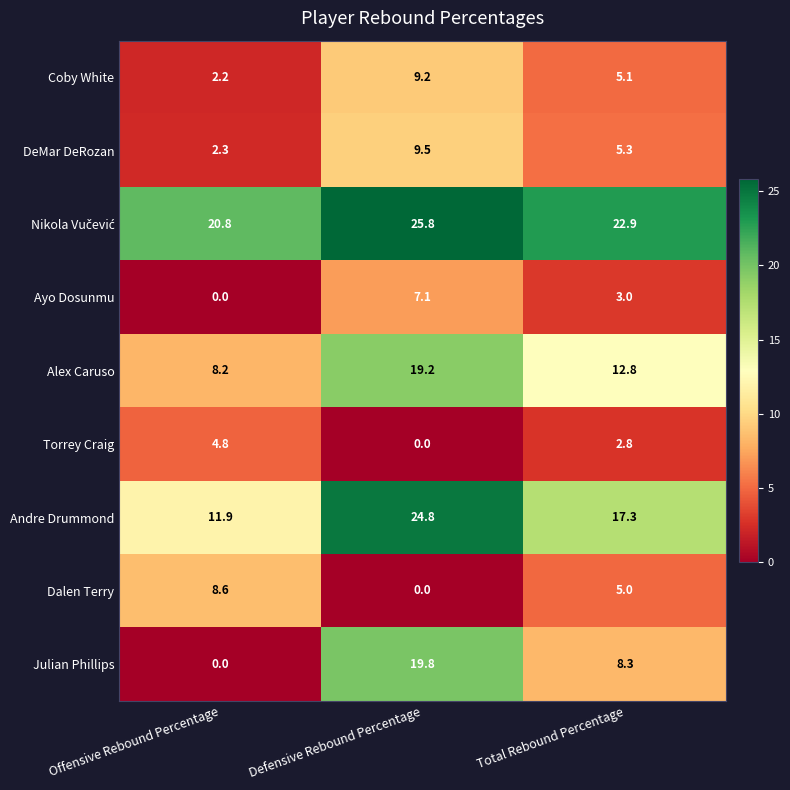

How many values in the Alex Caruso series exceed 12?

2